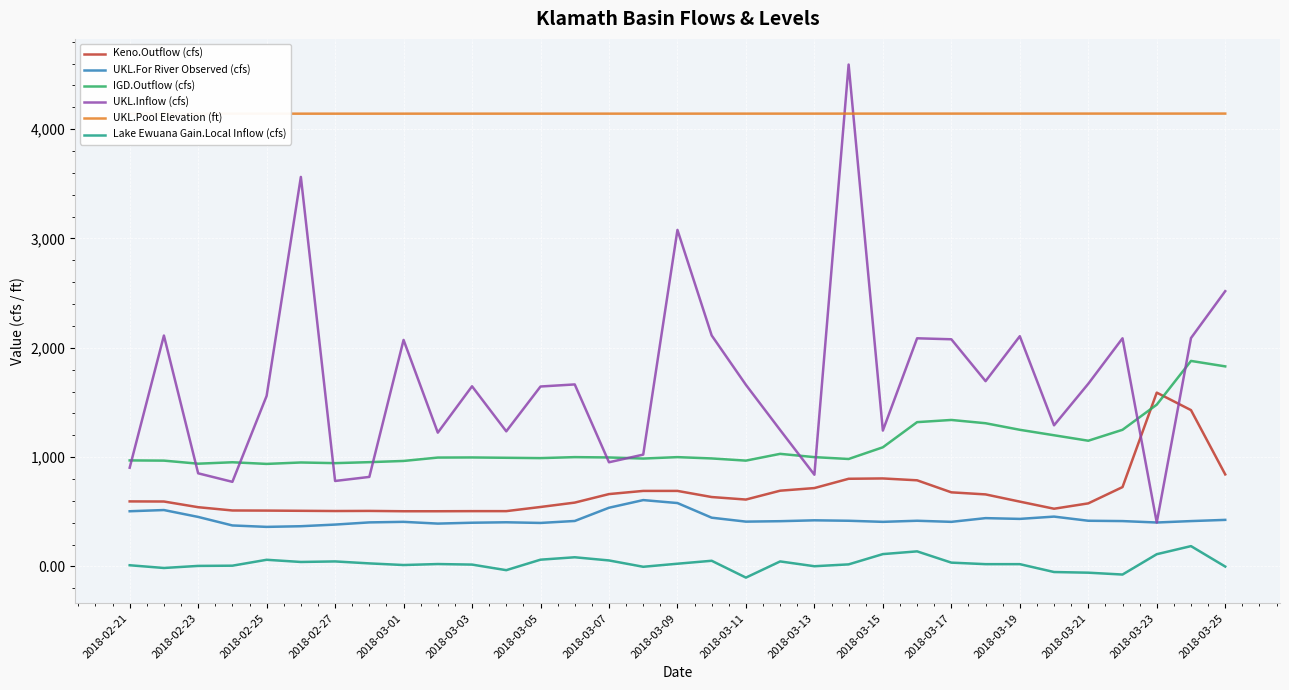

Which category has the lowest value in the UKL.Inflow (cfs) series?

2018-03-23